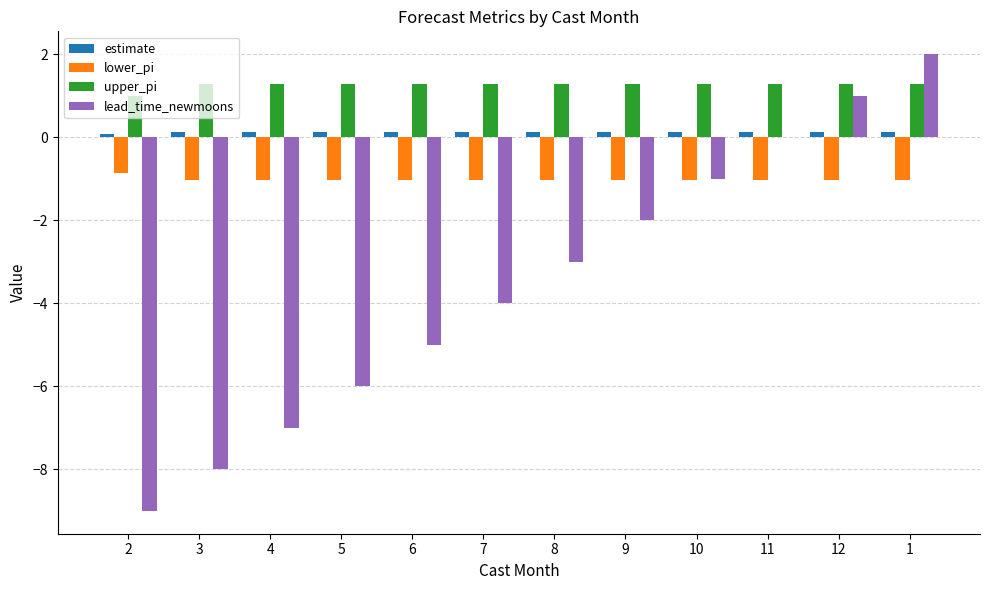

Is it true that estimate equals 0.1 at 5?

True